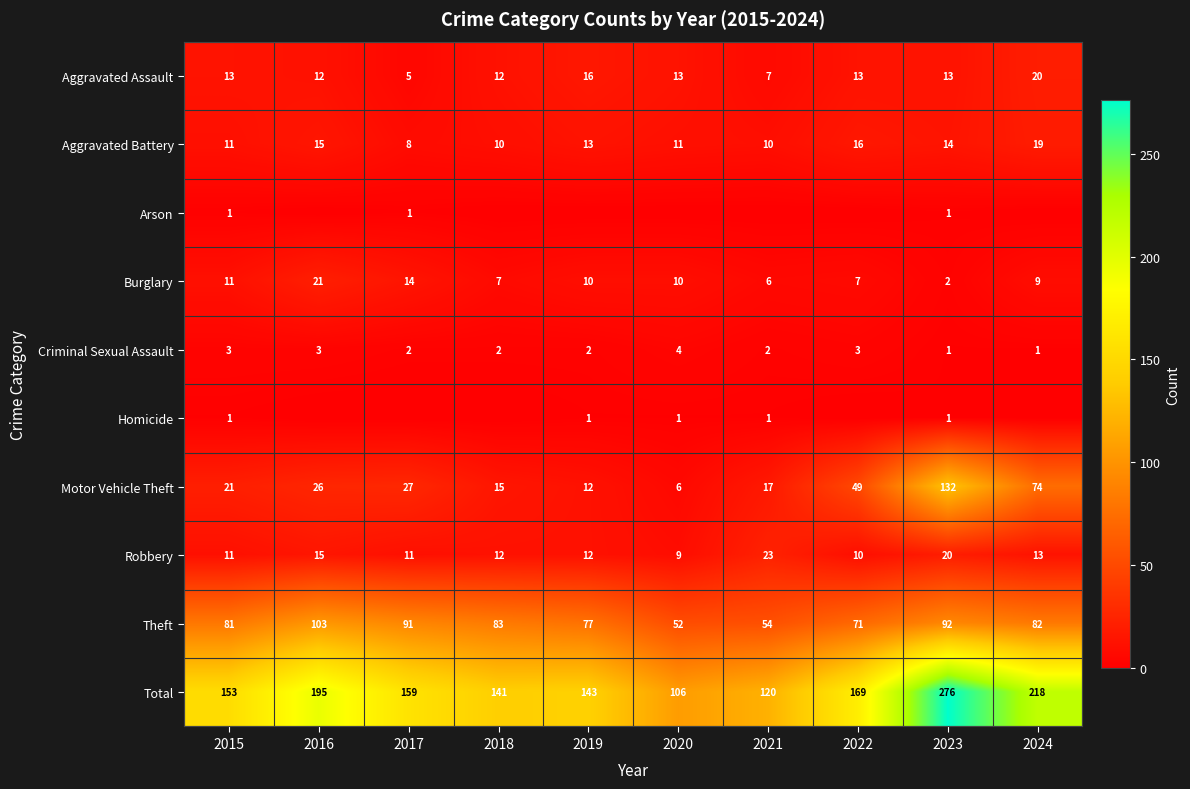

Is it true that Motor Vehicle Theft equals 15 at 2018?

True